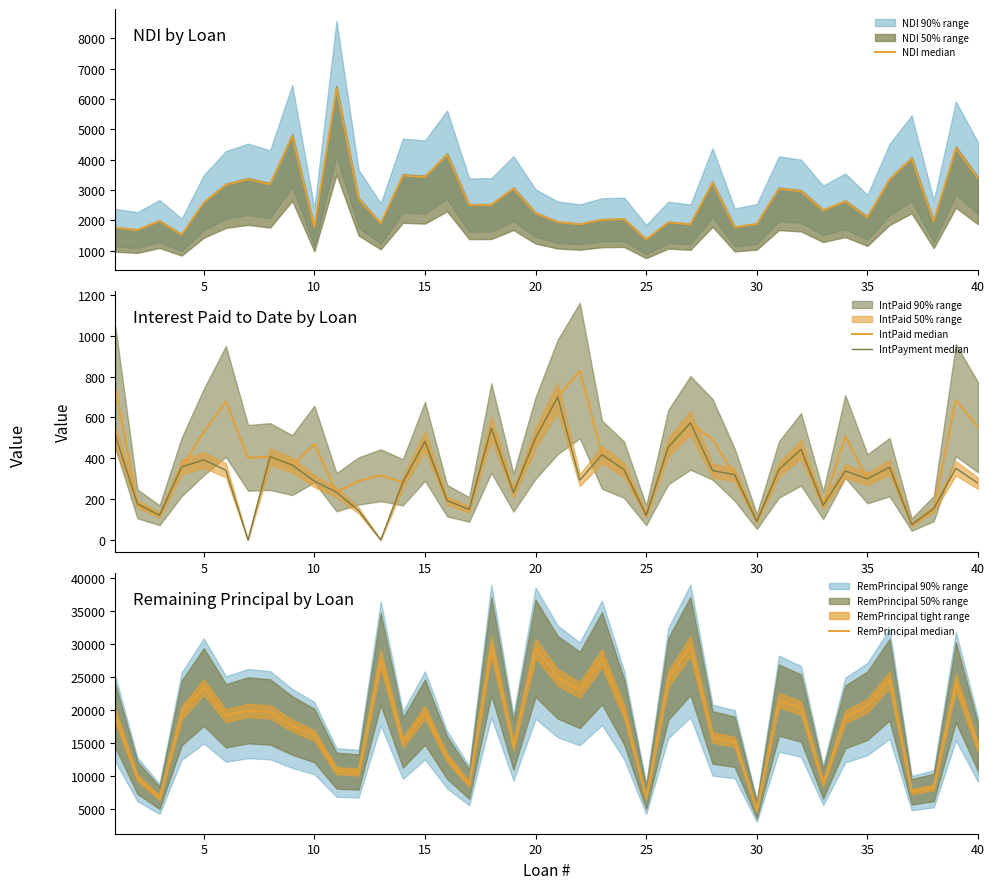

True or false: IntPayment median and RemPrincipal median cross at least once.

False